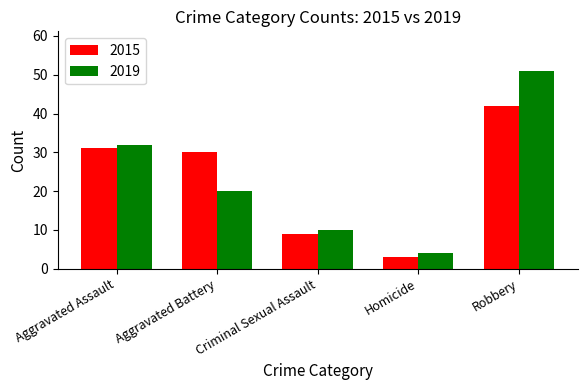

What is the spread (max minus min) of values at Aggravated Battery?

10